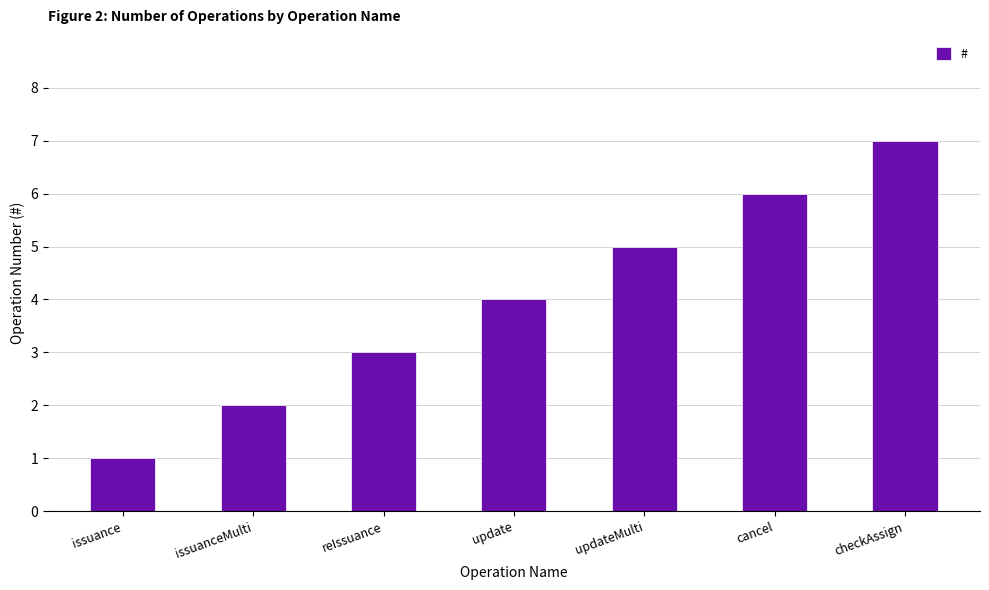

Approximately how many times larger is the value at updateMulti compared to reIssuance?

1.7